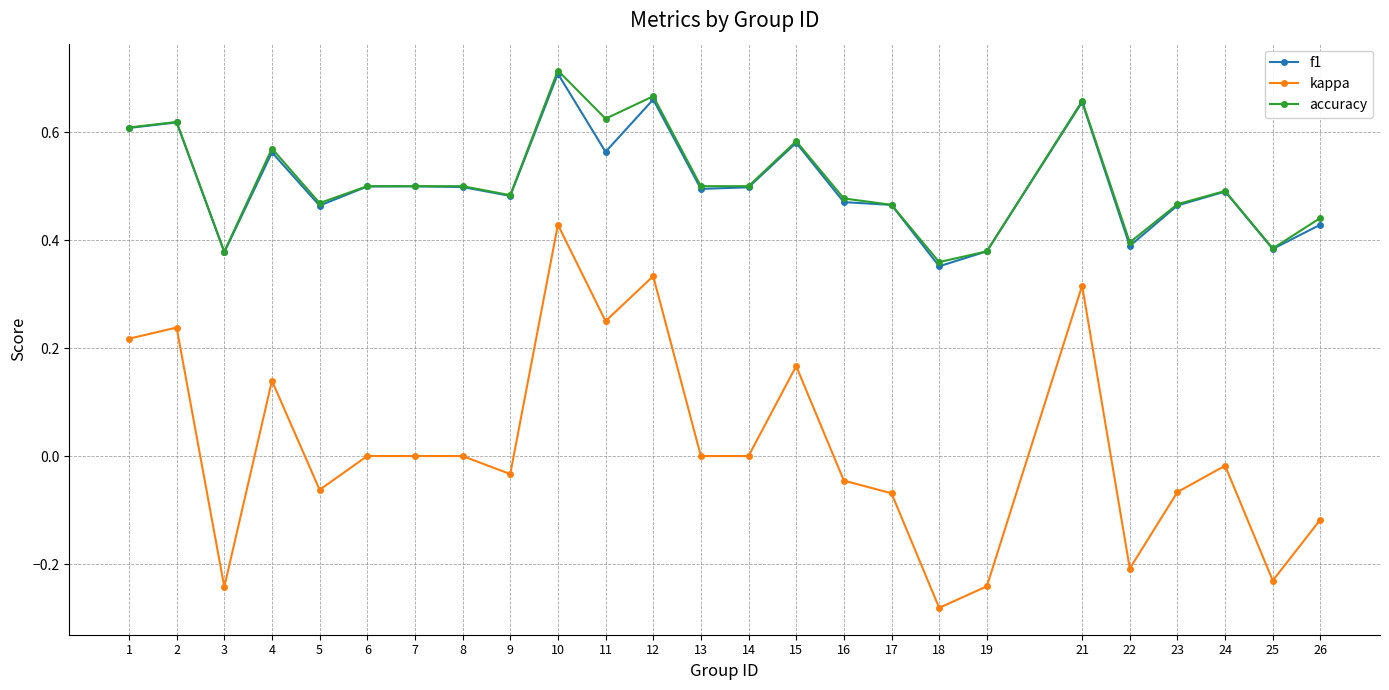

Which series changed the most between 22 and 26?

kappa